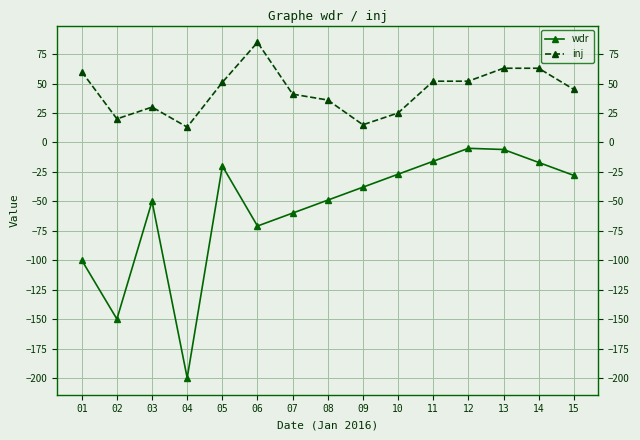

What is the value of the wdr point at the 11th from the left?

-16